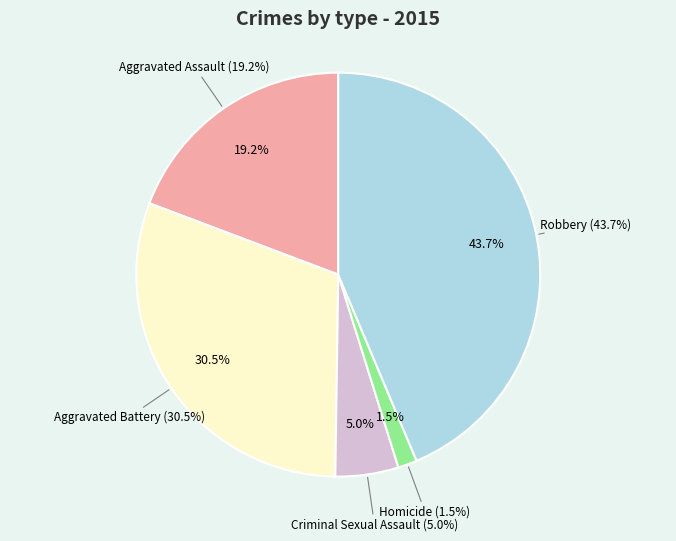

Which category has the smallest portion of the pie?

Homicide